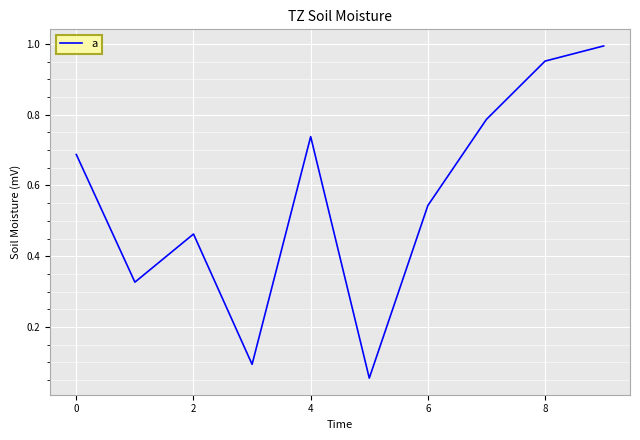

What is the difference between the maximum and minimum values?

0.9